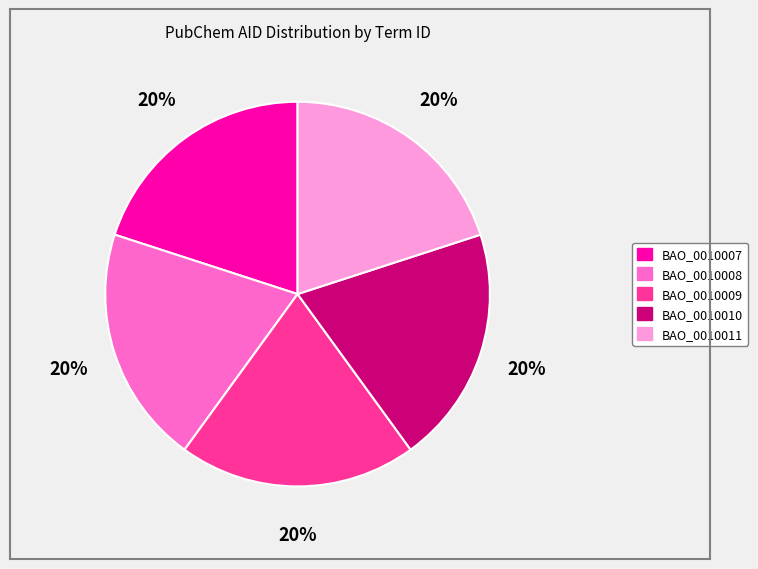

To the nearest percent, what percentage of the pie is BAO_0010009?

20%